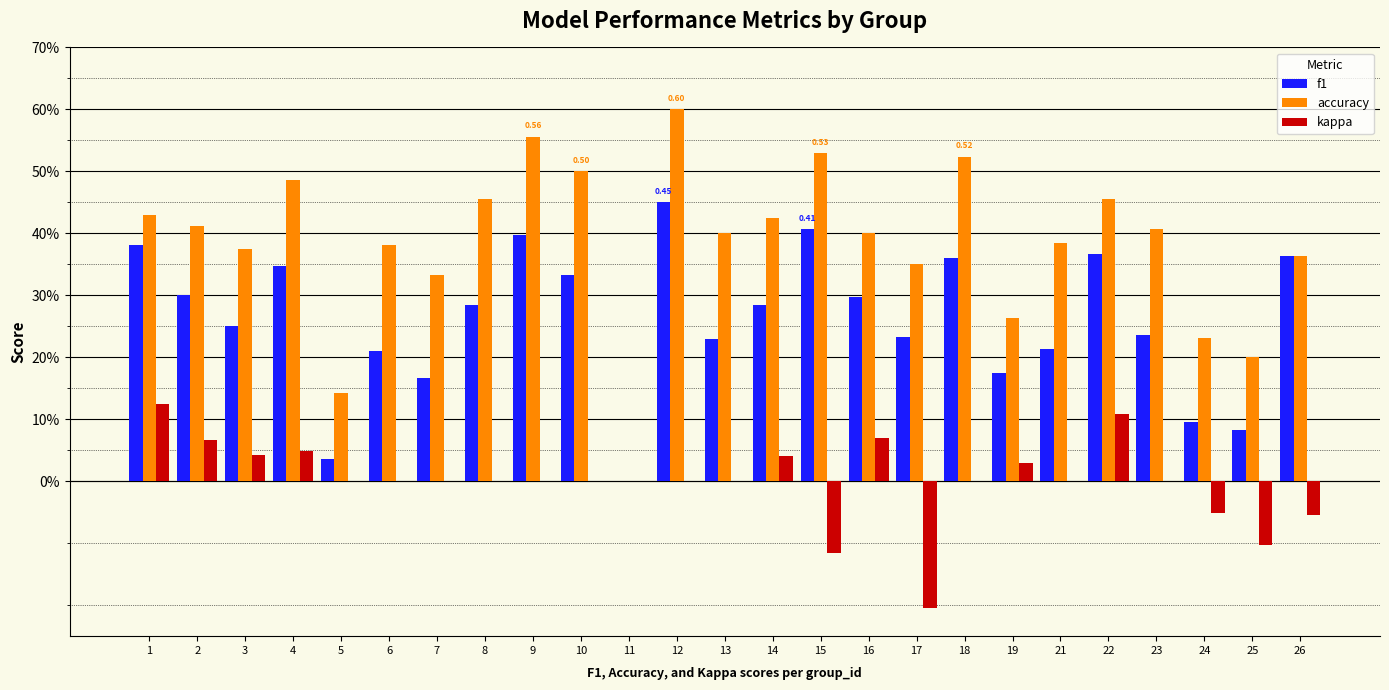

What is the sum of the kappa values at 25 and 10?

-0.1